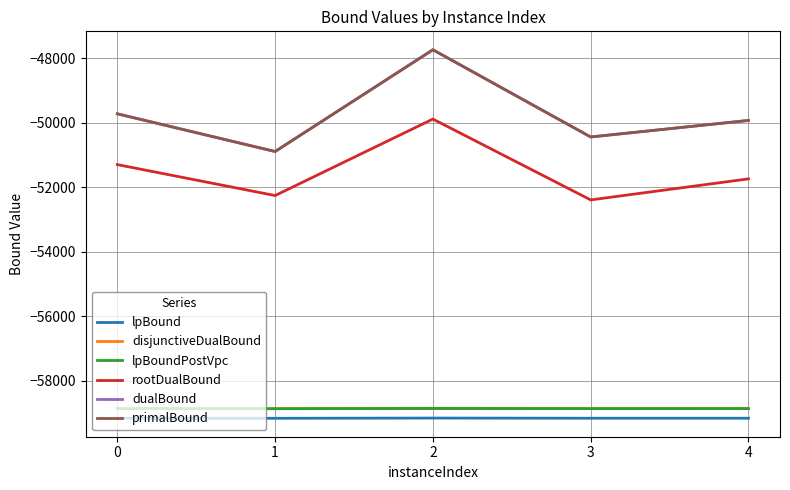

At which category does rootDualBound reach its first local valley?

1